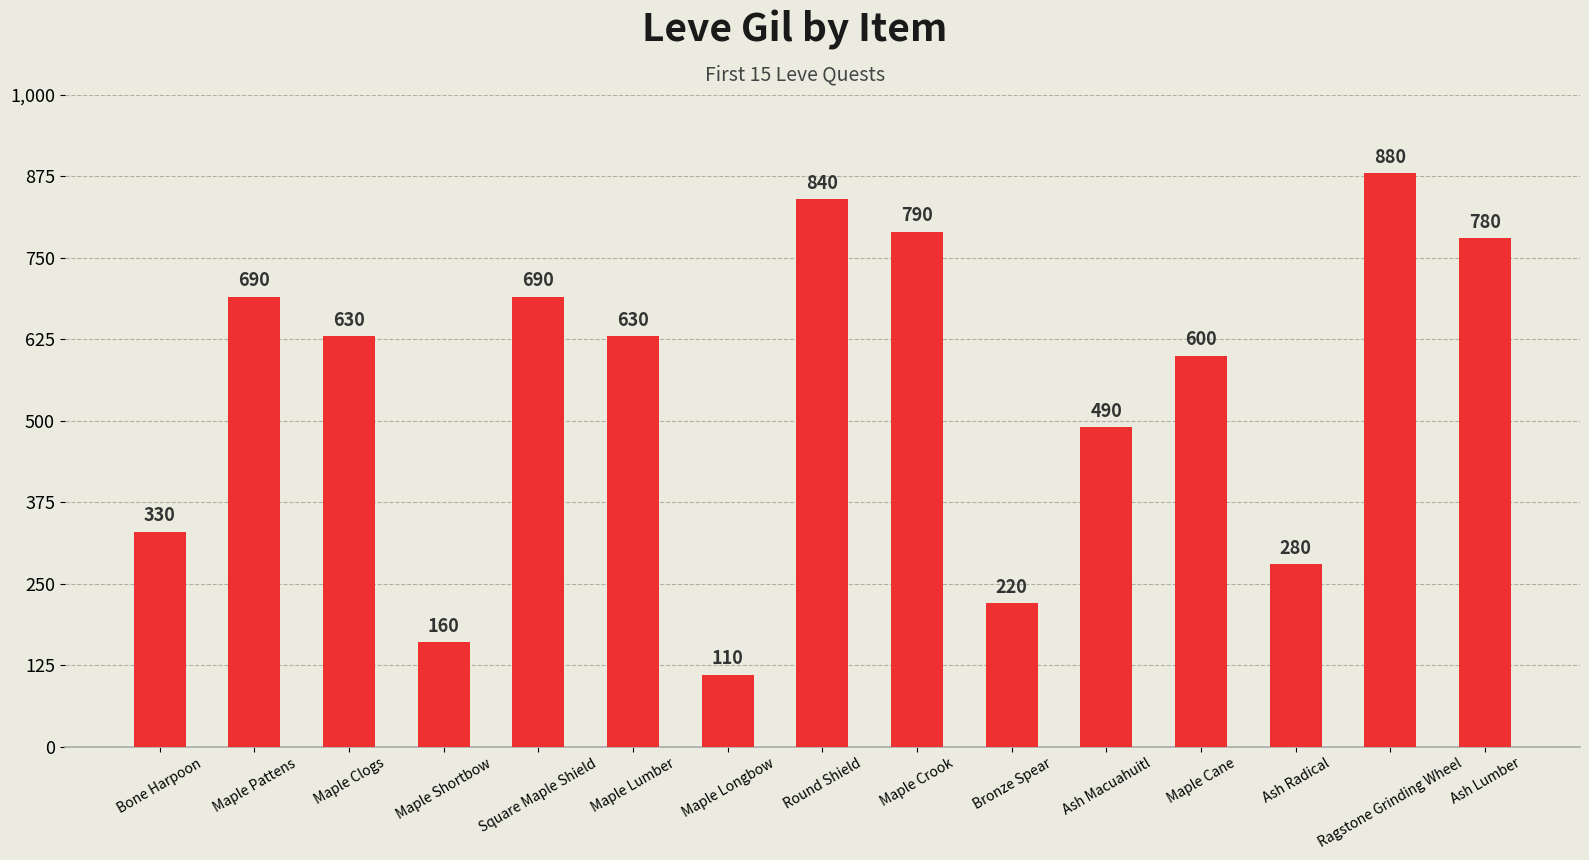

Reading left to right, extract all data points from this chart.

Bone Harpoon=330	Maple Pattens=690	Maple Clogs=630	Maple Shortbow=160	Square Maple Shield=690	Maple Lumber=630	Maple Longbow=110	Round Shield=840	Maple Crook=790	Bronze Spear=220	Ash Macuahuitl=490	Maple Cane=600	Ash Radical=280	Ragstone Grinding Wheel=880	Ash Lumber=780